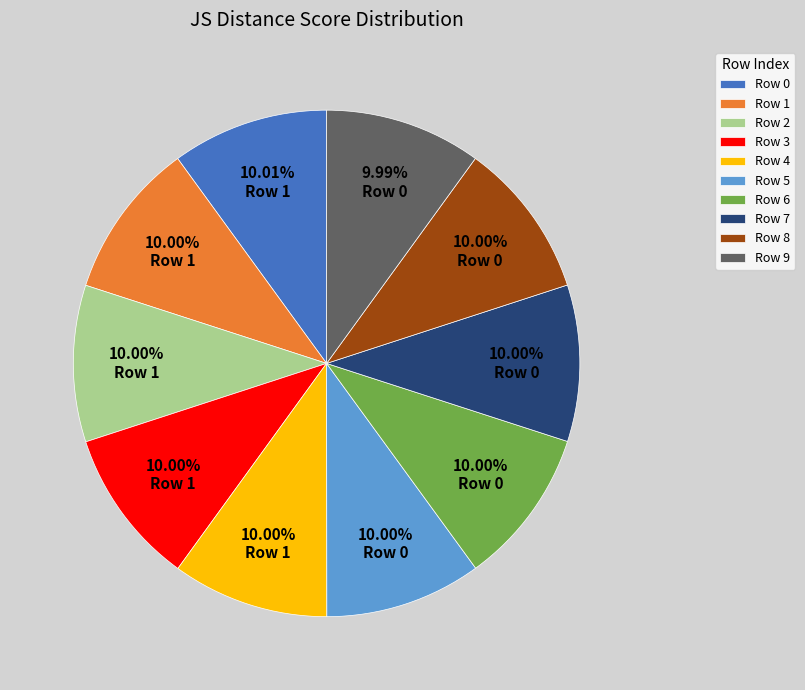

Is the sum of Row 4 and Row 8 greater than half?

No